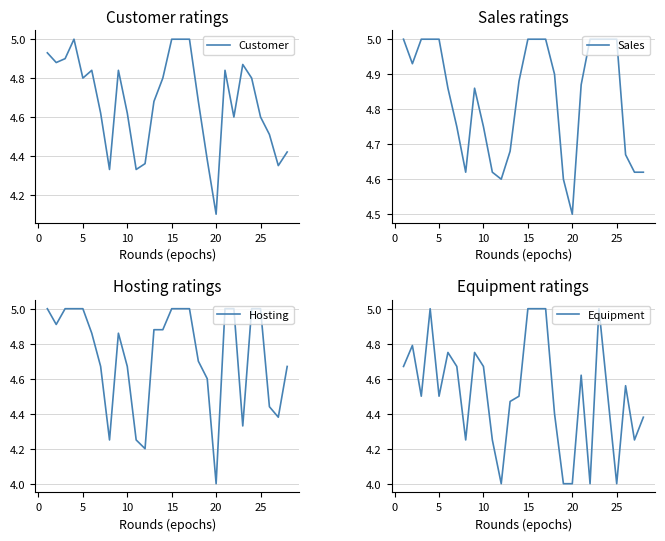

The value of Equipment at 20 is 6.7. True or false?

False